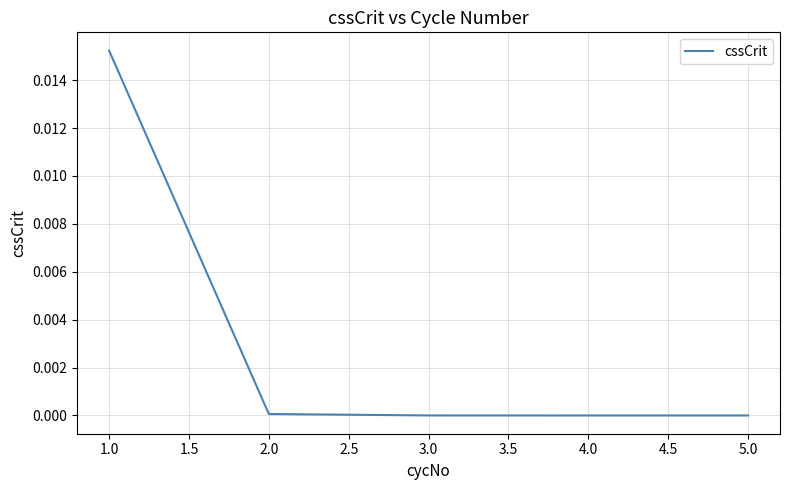

At which category does the chart reach its peak across all series?

1.0